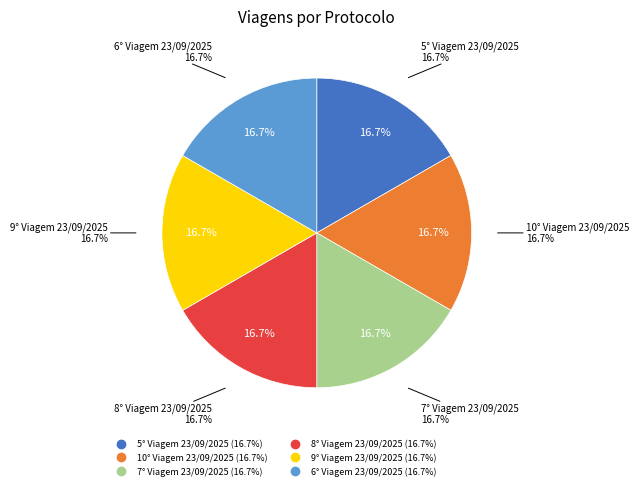

Do 5° Viagem 23/09/2025 and 7° Viagem 23/09/2025 together represent more than half of the pie?

No